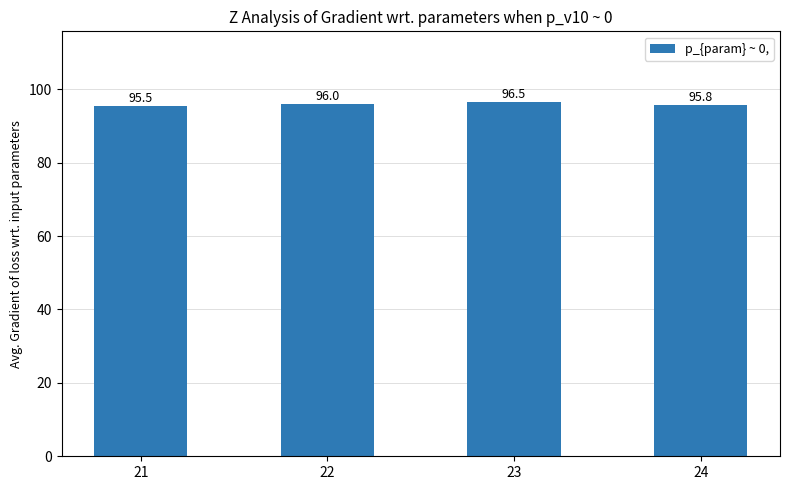

What is the ratio of the value at 21 to the value at 24?

1.0